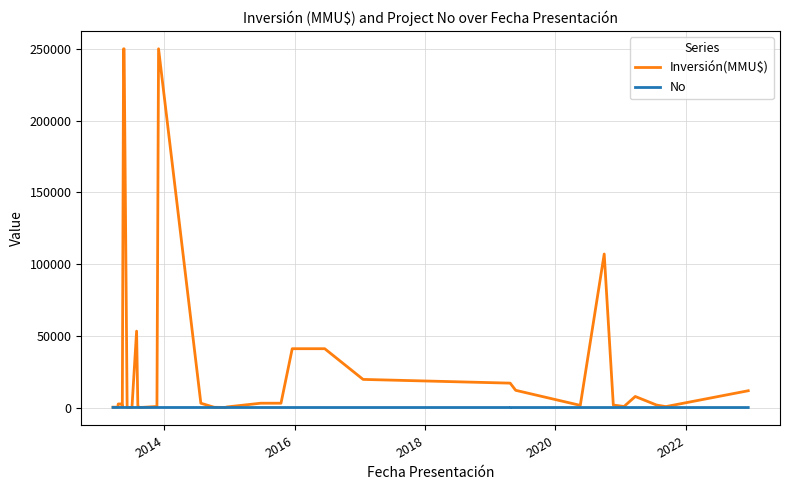

Is the value of Inversión(MMU$) at 22 greater than the value of No at 21?

Yes